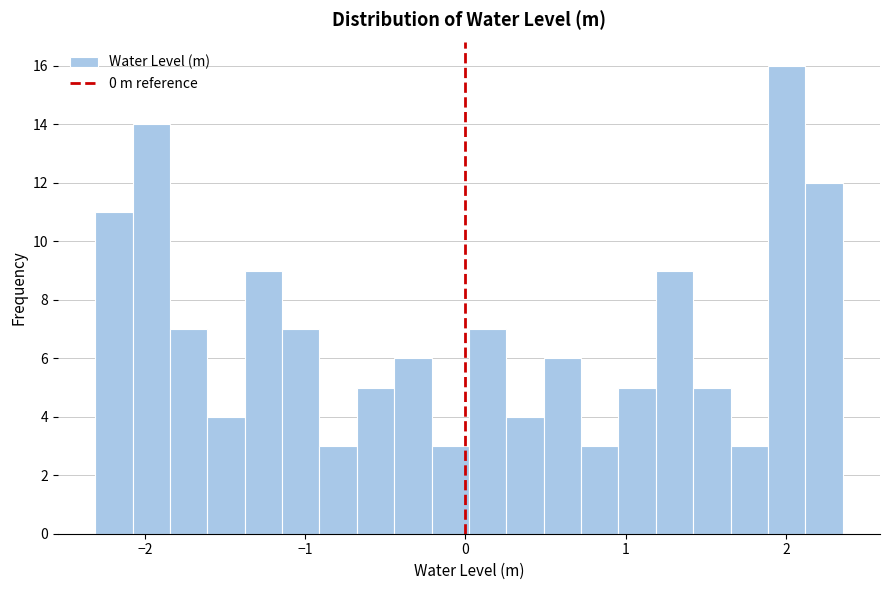

Read against the x-axis, roughly where is the centre of the tallest bar?

2.0